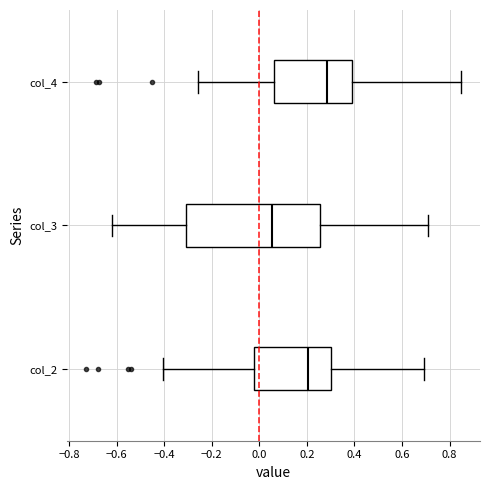

Reading bottom to top, transcribe this box plot: for each box, give where its median line is, the range the box spans, and where its two whiskers end, as read against the x-axis. The values are not printed on the chart, so give them approximately, as read against the axis.

col_2: median 0.20, box -0.02 to 0.30, whiskers -0.40 to 0.70
col_3: median 0.06, box -0.32 to 0.26, whiskers -0.62 to 0.70
col_4: median 0.28, box 0.06 to 0.38, whiskers -0.26 to 0.84